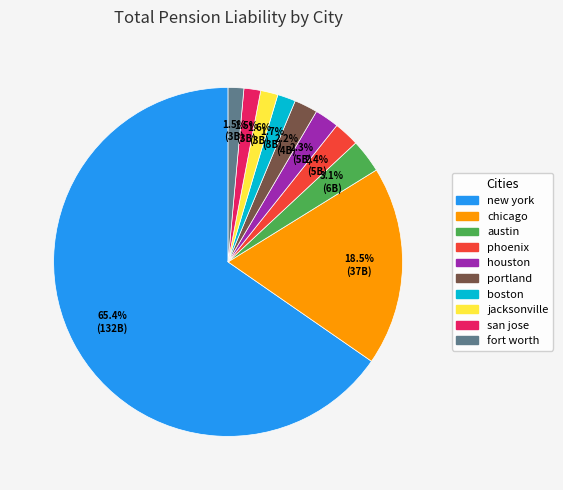

How many segments does this pie chart have?

10